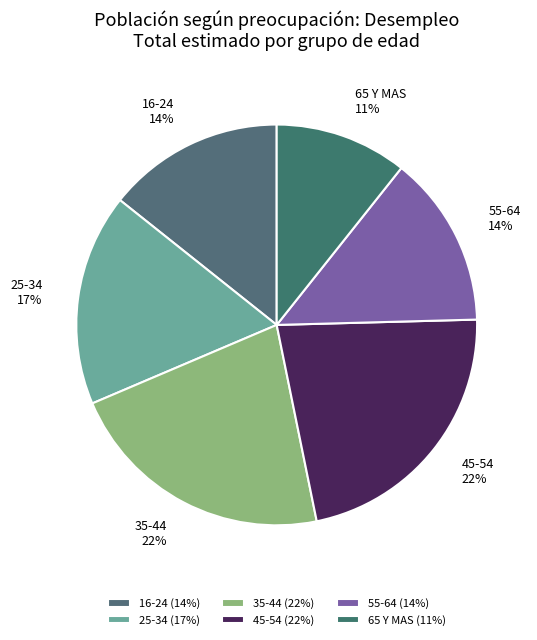

Which has a higher value, 55-64 or 35-44?

35-44